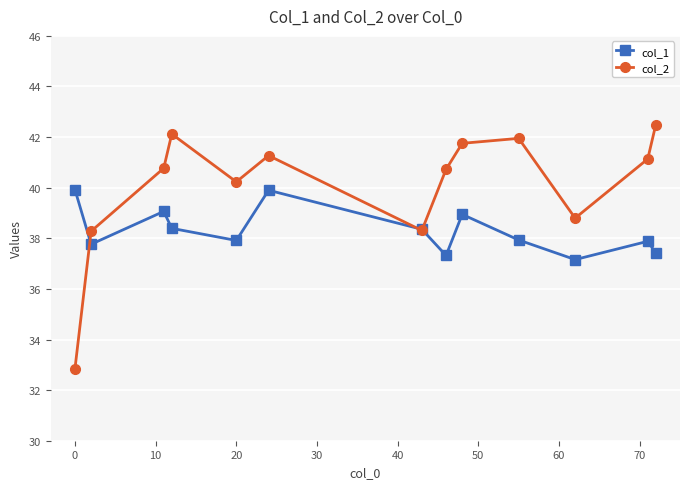

What is the sum of all col_2 values?

520.7